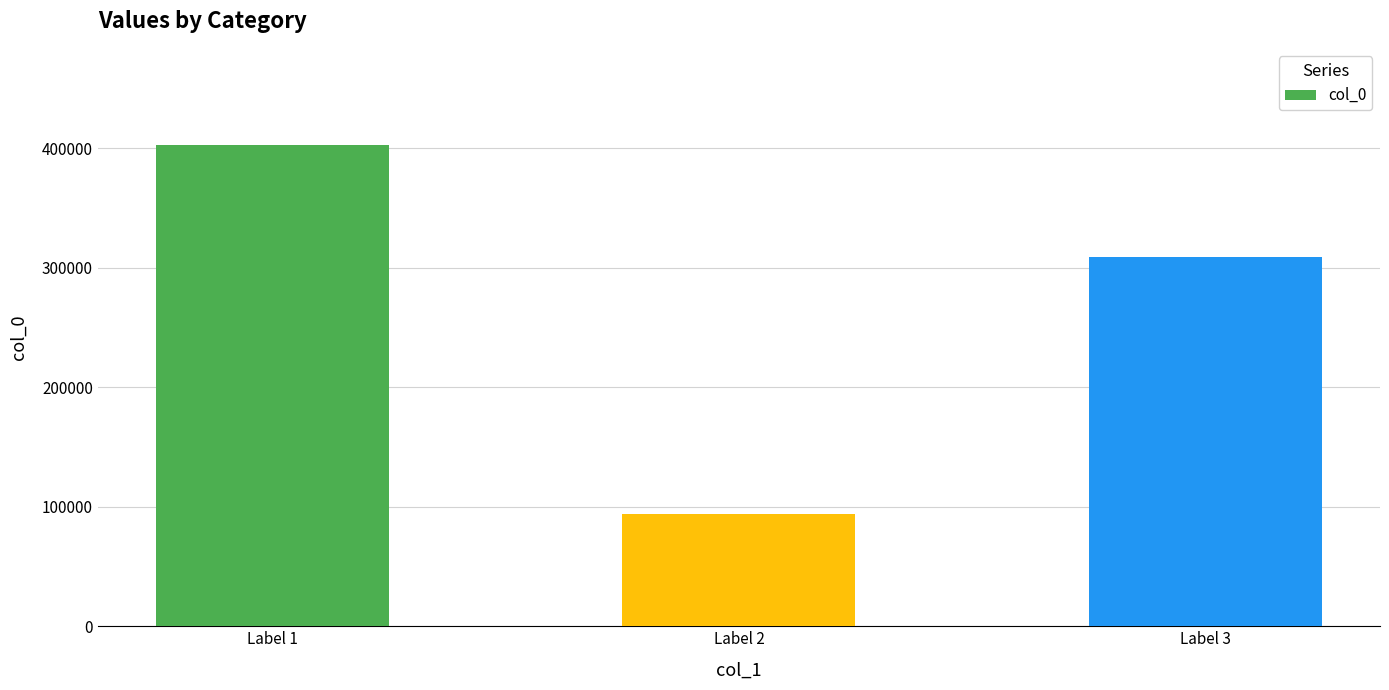

What is the difference between the maximum and minimum values?

309180